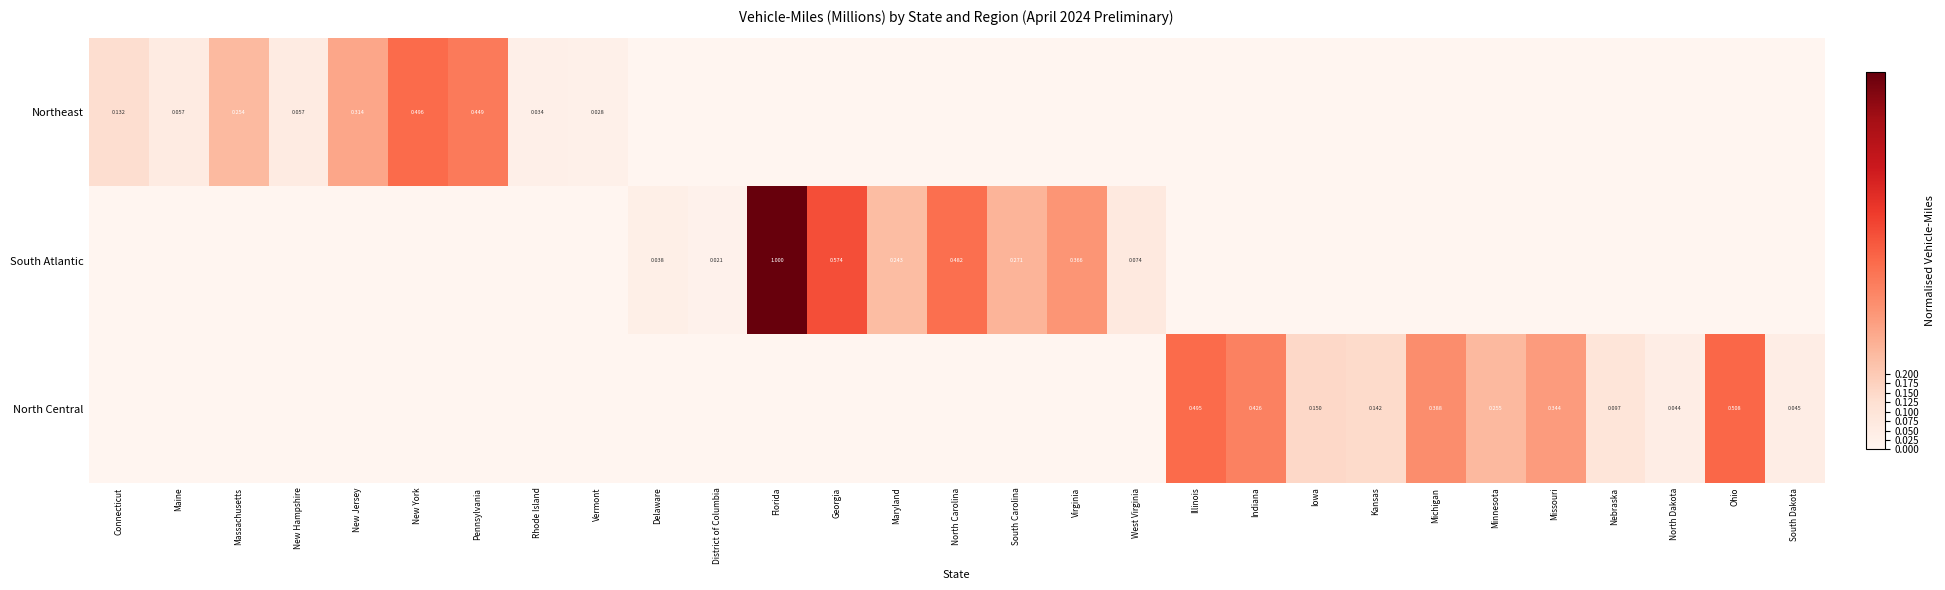

How many values in the Northeast series exceed 0?

9